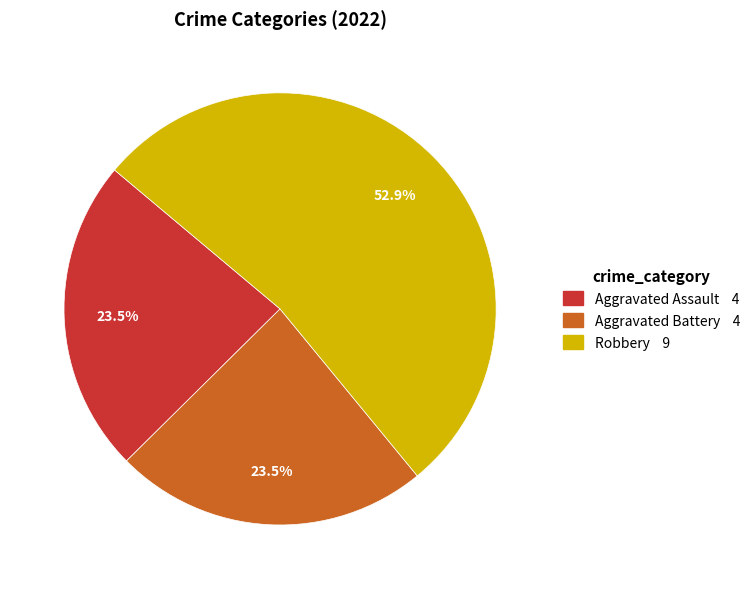

Does any single category account for the majority?

Yes